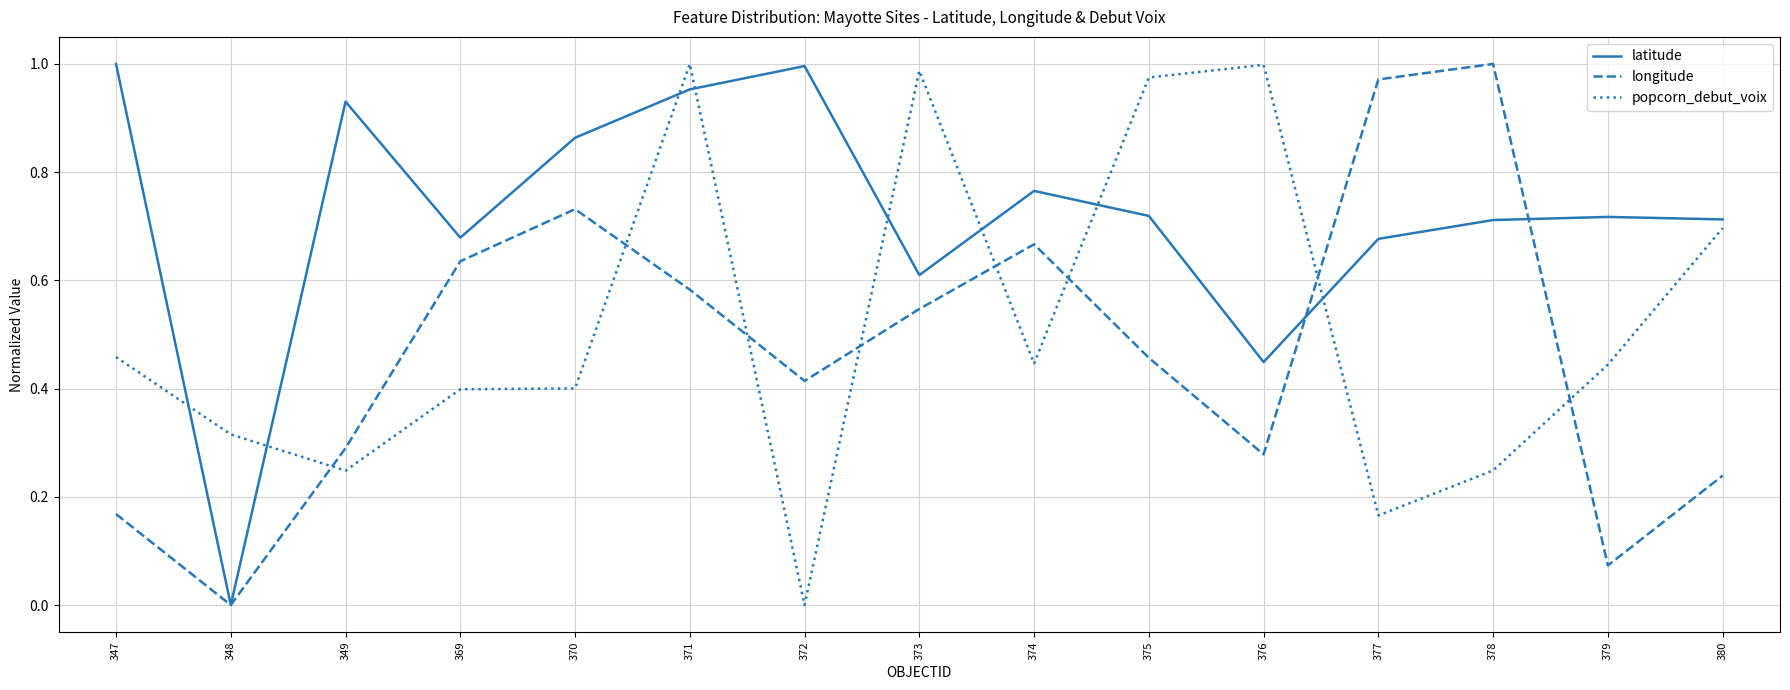

At how many categories does at least one series exceed 0?

15